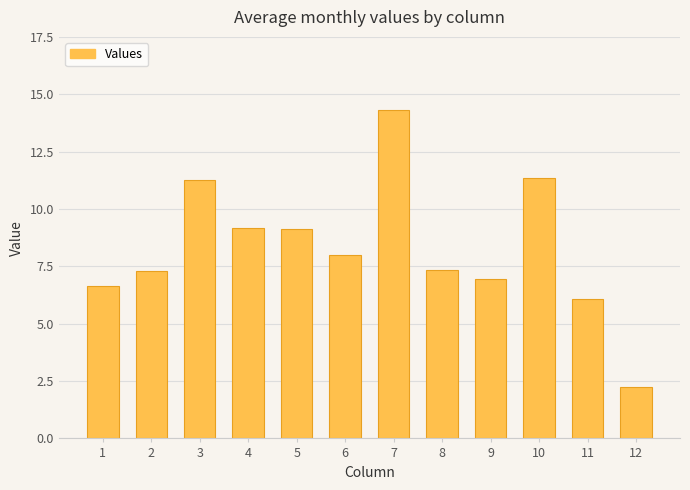

What is the ratio of the value at 5 to the value at 8?

1.2